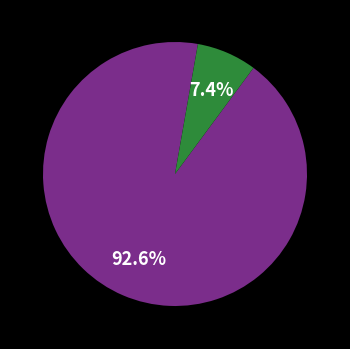

Is there any slice that represents more than half of the pie?

Yes